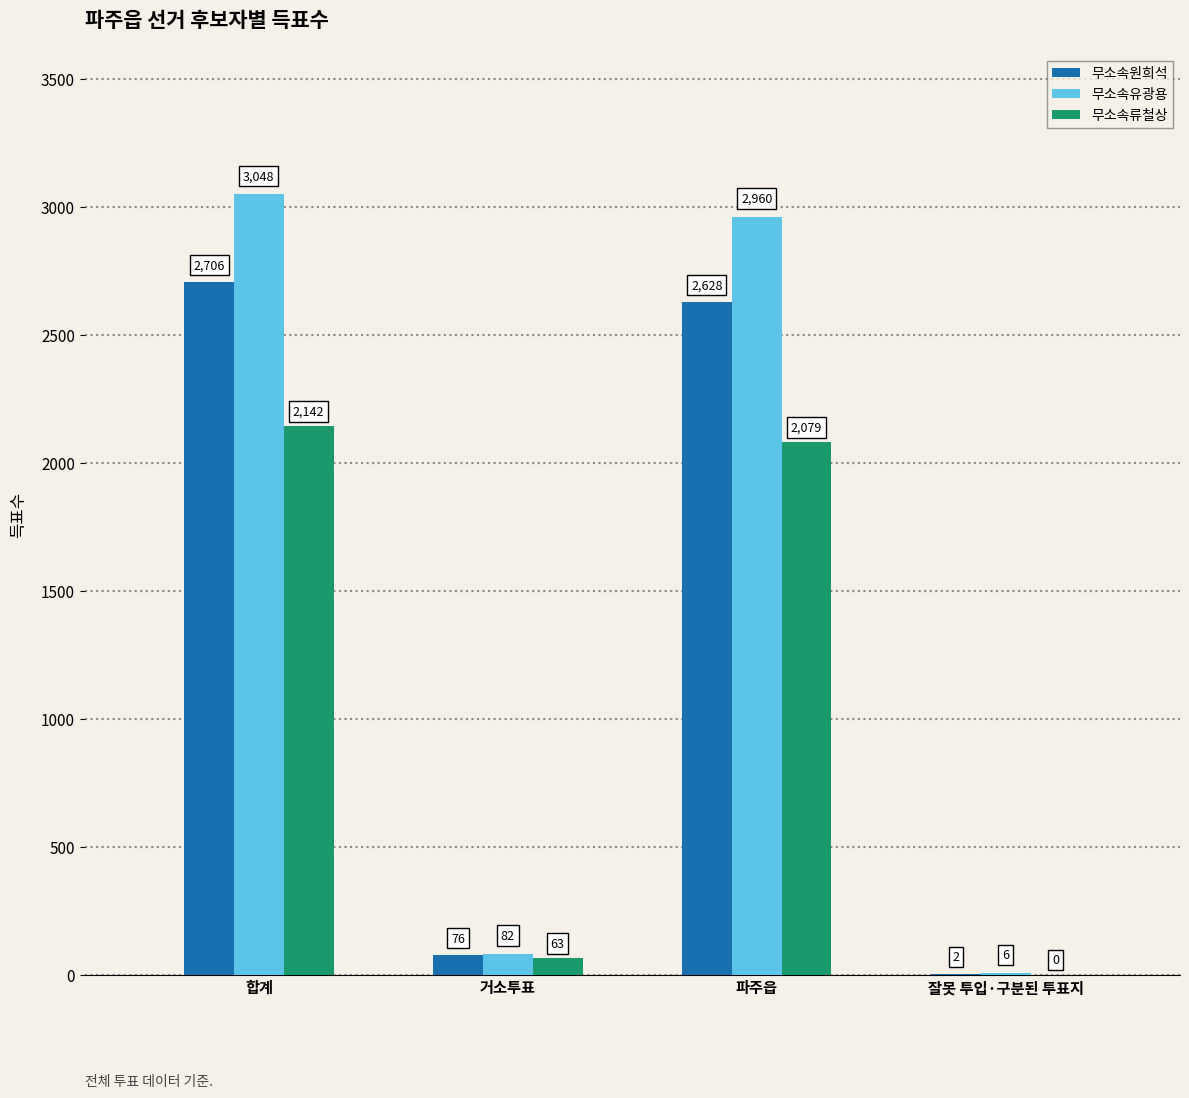

Read the 무소속류철상 value at 파주읍.

2079